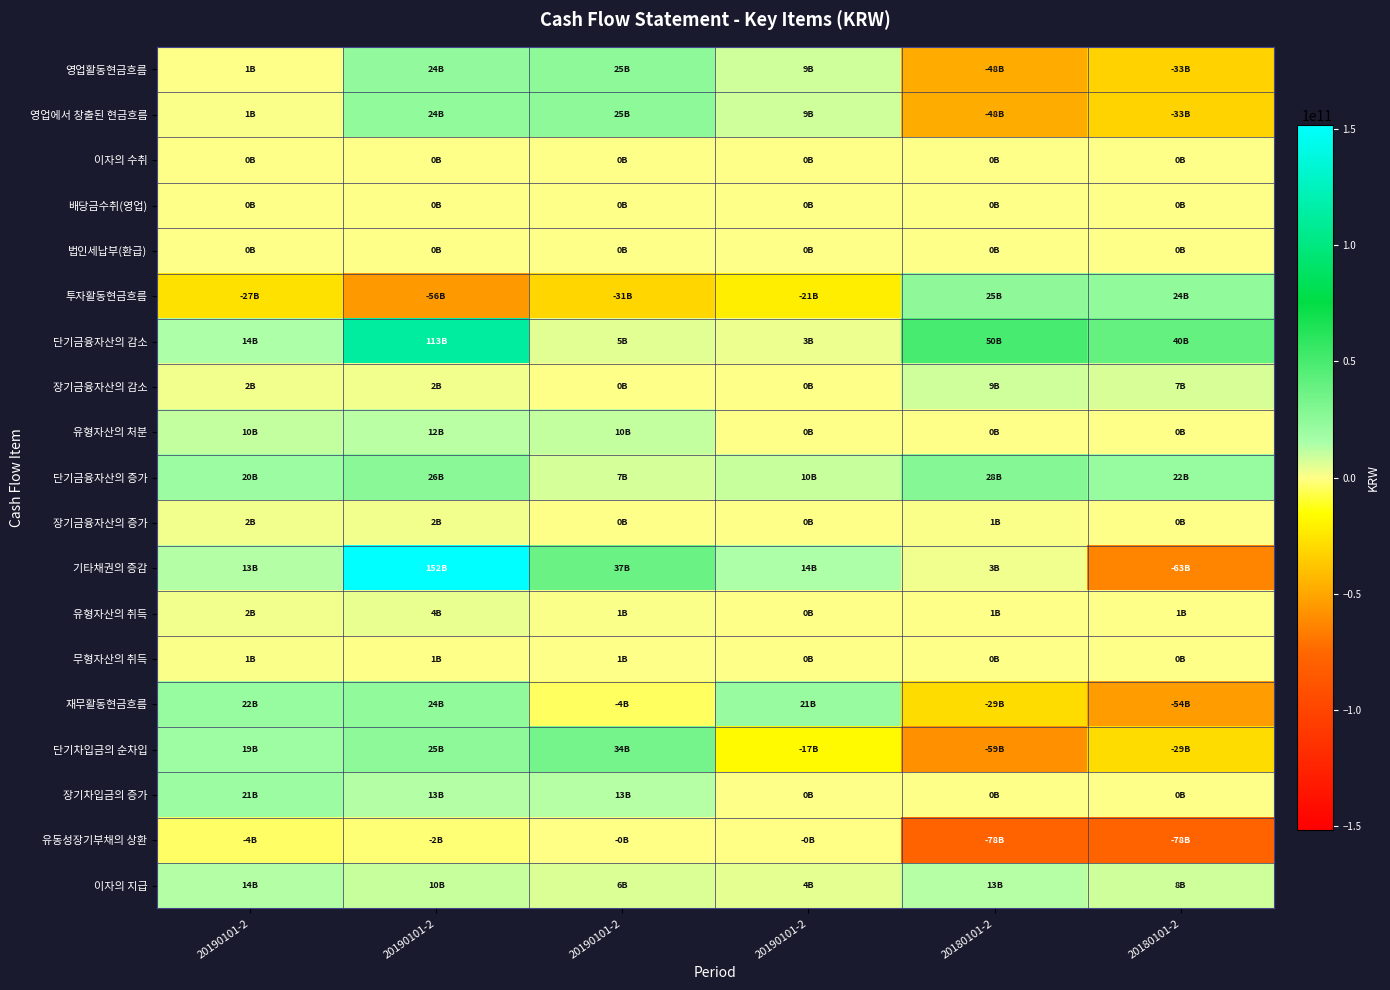

Which has a higher value, 20190101-2 or 20180101-2?

20190101-2